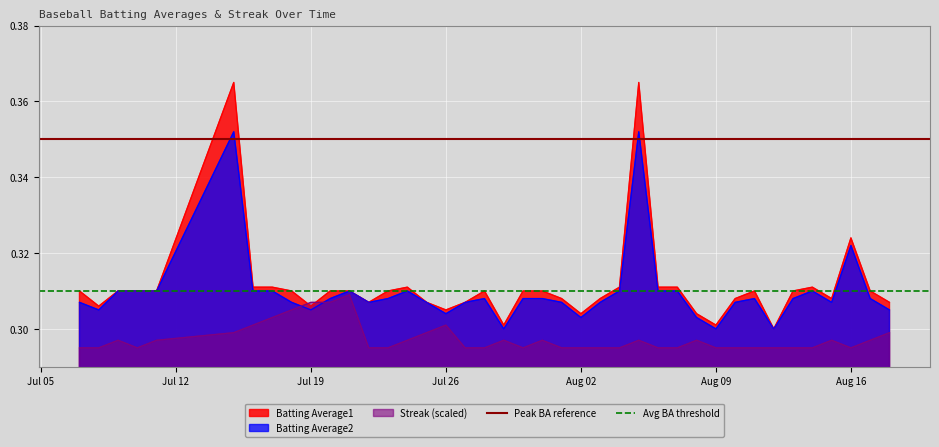

How many times do Streak (scaled) and Batting Average2 cross each other?

2